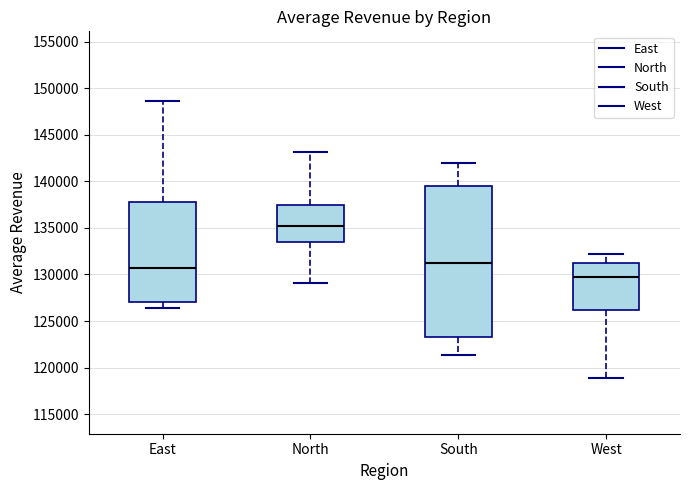

Reading left to right, transcribe this box plot: for each box, give where its median line is, the range the box spans, and where its two whiskers end, as read against the y-axis. The values are not printed on the chart, so give them approximately, as read against the axis.

East: median 130500, box 127000 to 137500, whiskers 126500 to 148500
North: median 135000, box 133500 to 137500, whiskers 129000 to 143000
South: median 131500, box 123500 to 139500, whiskers 121500 to 142000
West: median 130000, box 126000 to 131500, whiskers 119000 to 132000